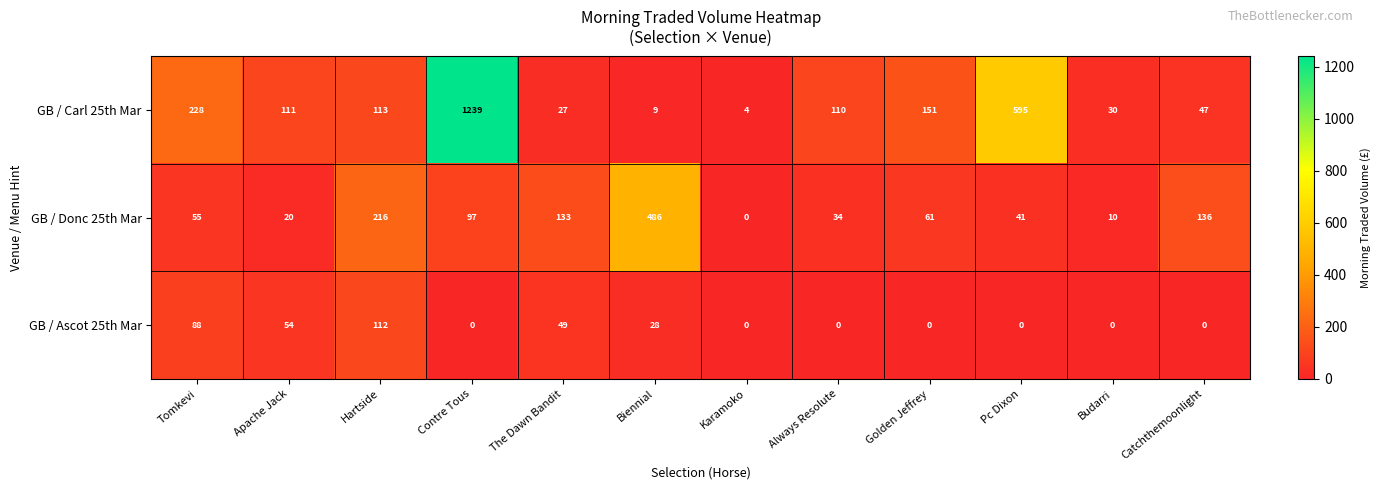

Count the number of categories in the chart.

12